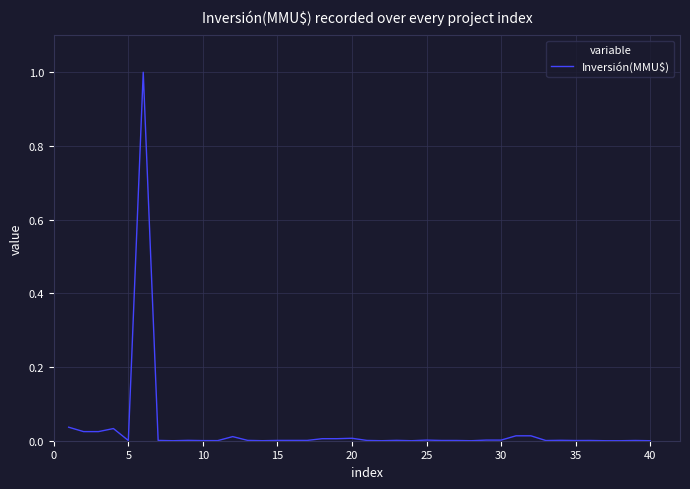

What is the difference between the maximum and minimum values?

1.0